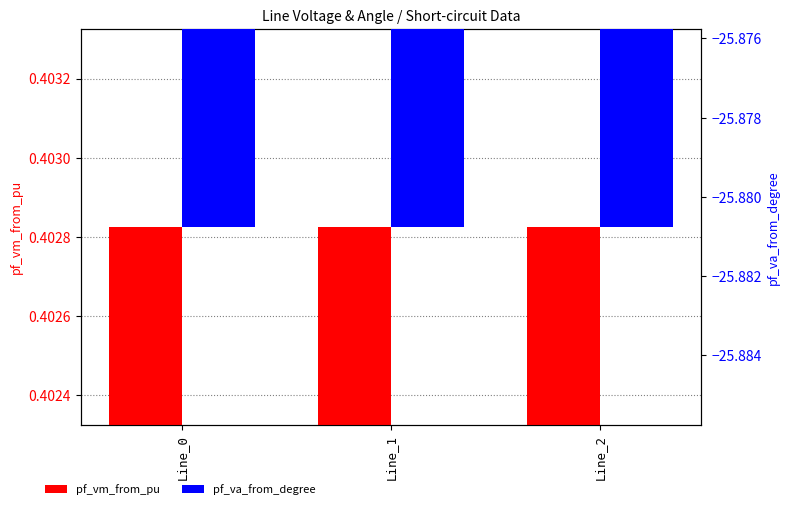

What is the value of the pf_vm_from_pu bar at the 2nd from the left?

0.4